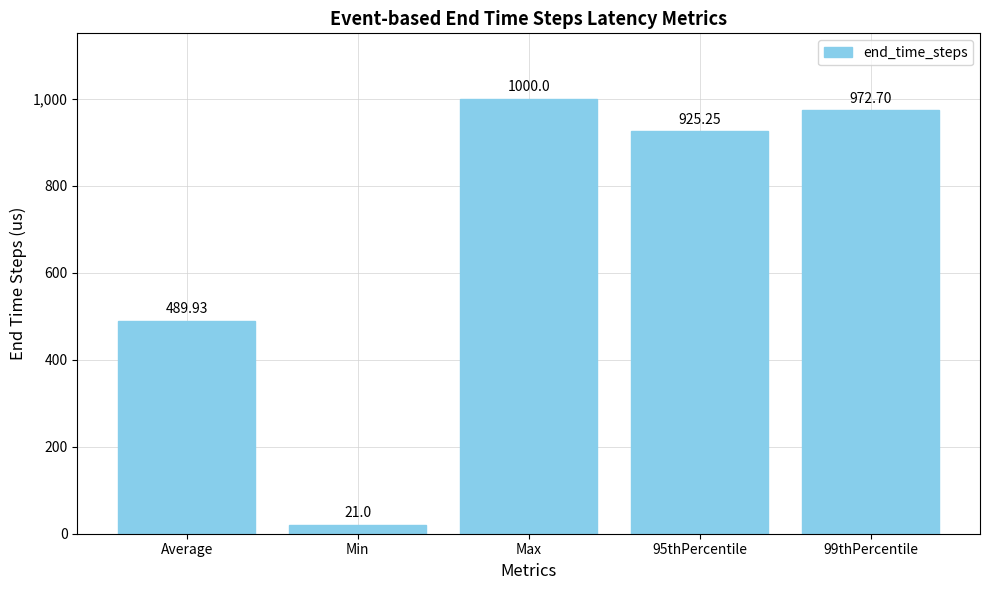

Rank the categories by value from lowest to highest.

Min, Average, 95thPercentile, 99thPercentile, Max